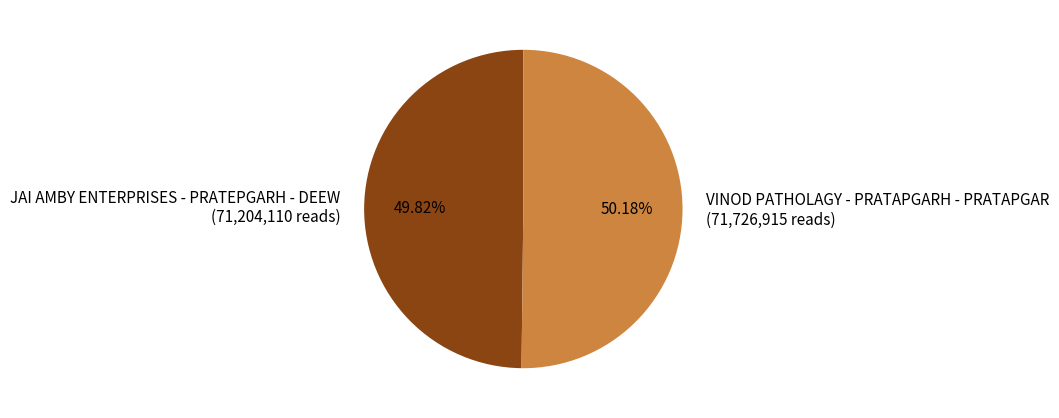

Approximately how many times larger is the value at VINOD PATHOLAGY - PRATAPGARH - PRATAPGAR compared to JAI AMBY ENTERPRISES - PRATEPGARH - DEEW?

1.0